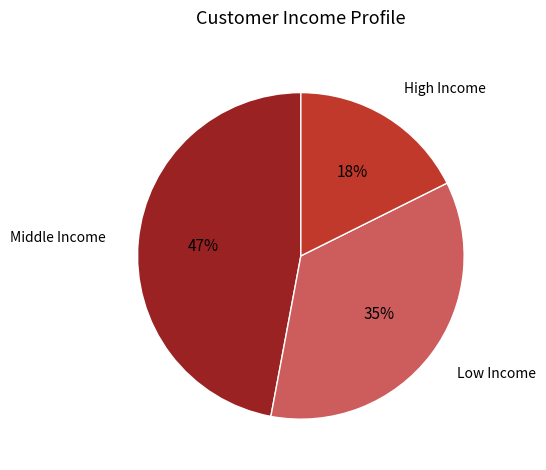

True or false: High Income accounts for 6% of the total.

False